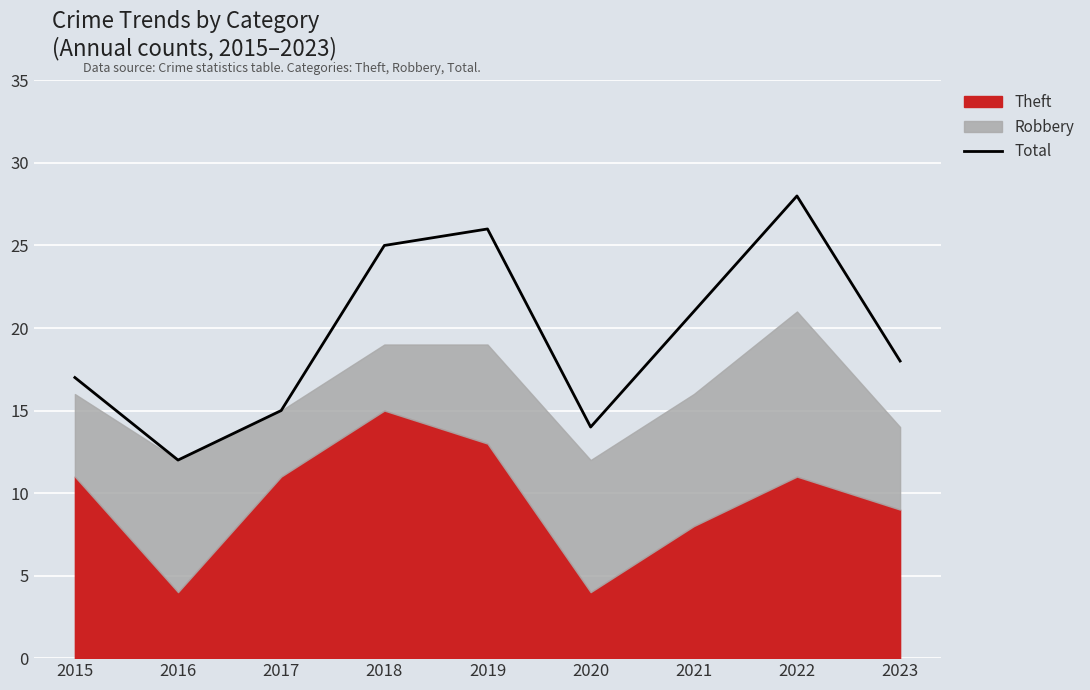

How many points are higher than both their immediate neighbors (excluding endpoints)?

2